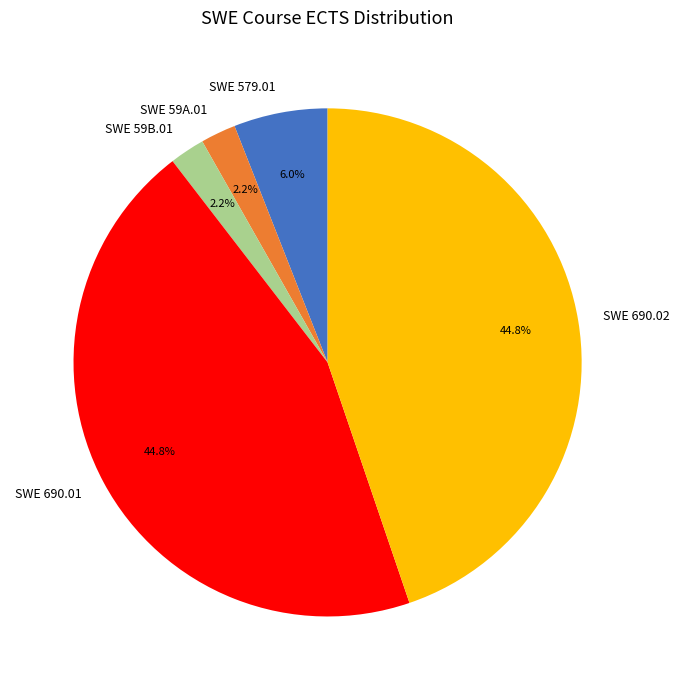

Does any single category account for the majority?

No